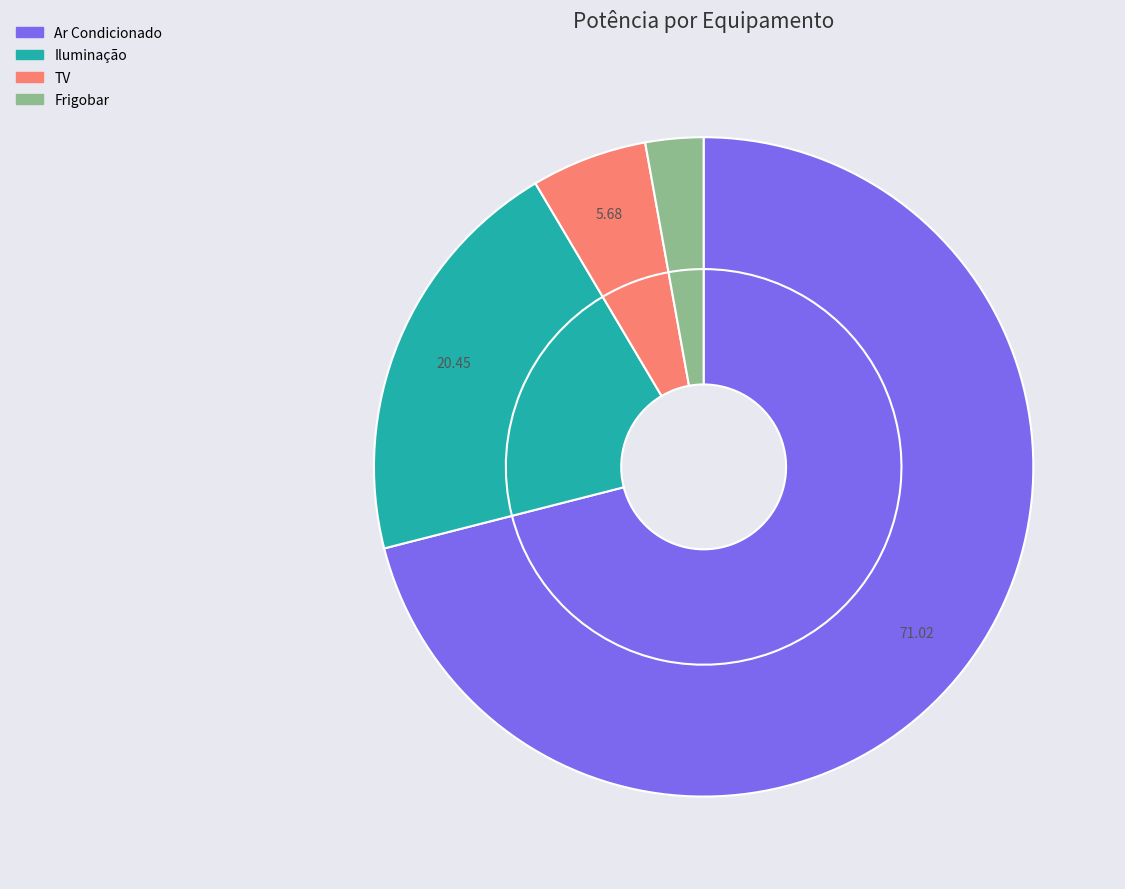

To the nearest percent, what is the average slice percentage?

25%